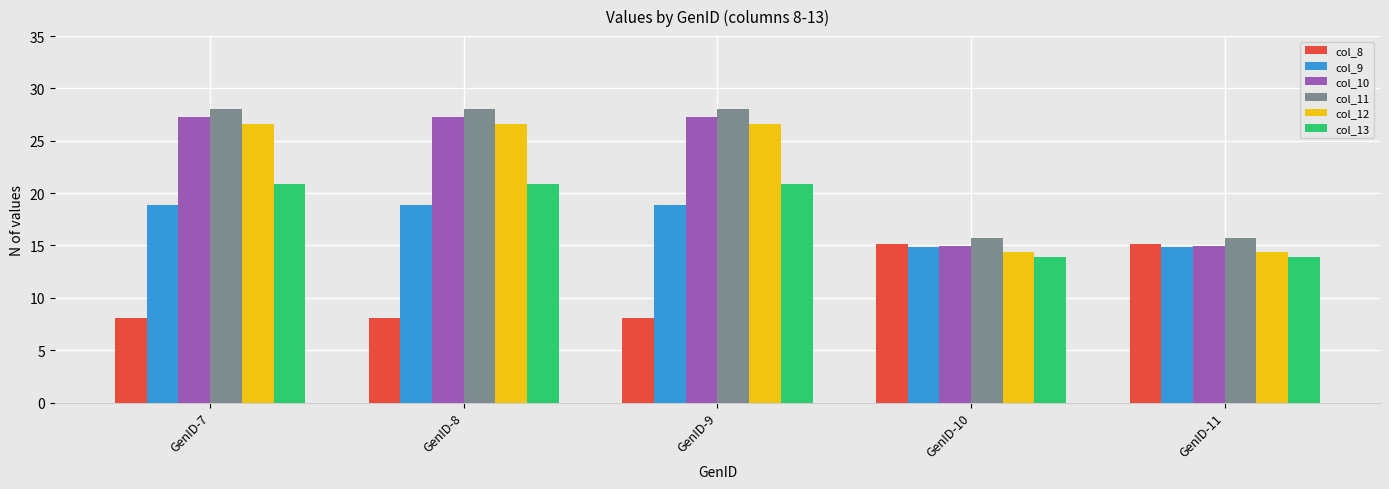

Read the col_12 value at GenID-9.

26.6